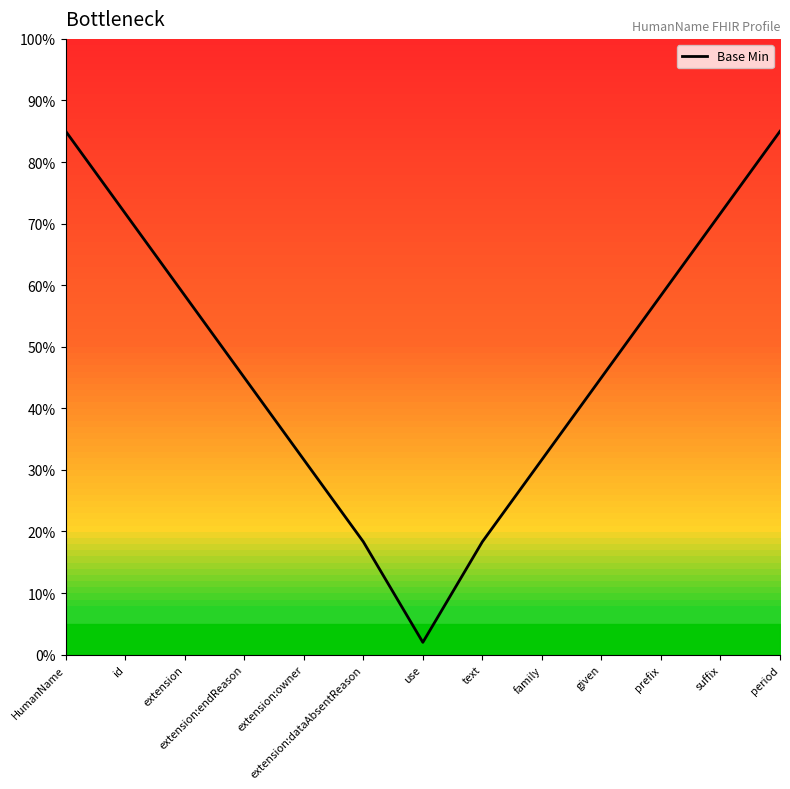

Reading left to right, list all the values displayed in this chart.

85.0	71.7	58.3	45.0	31.7	18.3	2.0	18.3	31.7	45.0	58.3	71.7	85.0